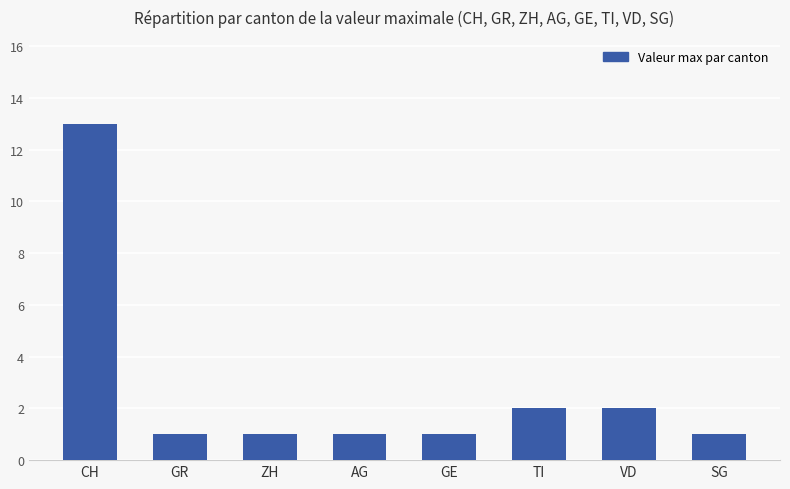

Count the number of data series in this chart.

1